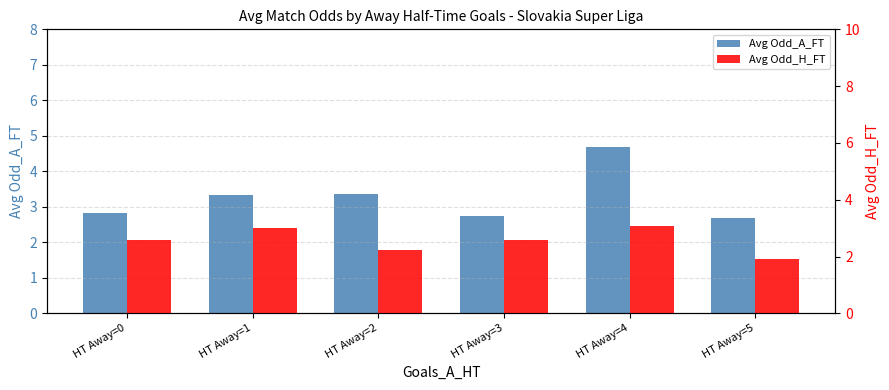

The Avg Odd_A_FT series shows 3.4 at HT Away=2. True or false?

True